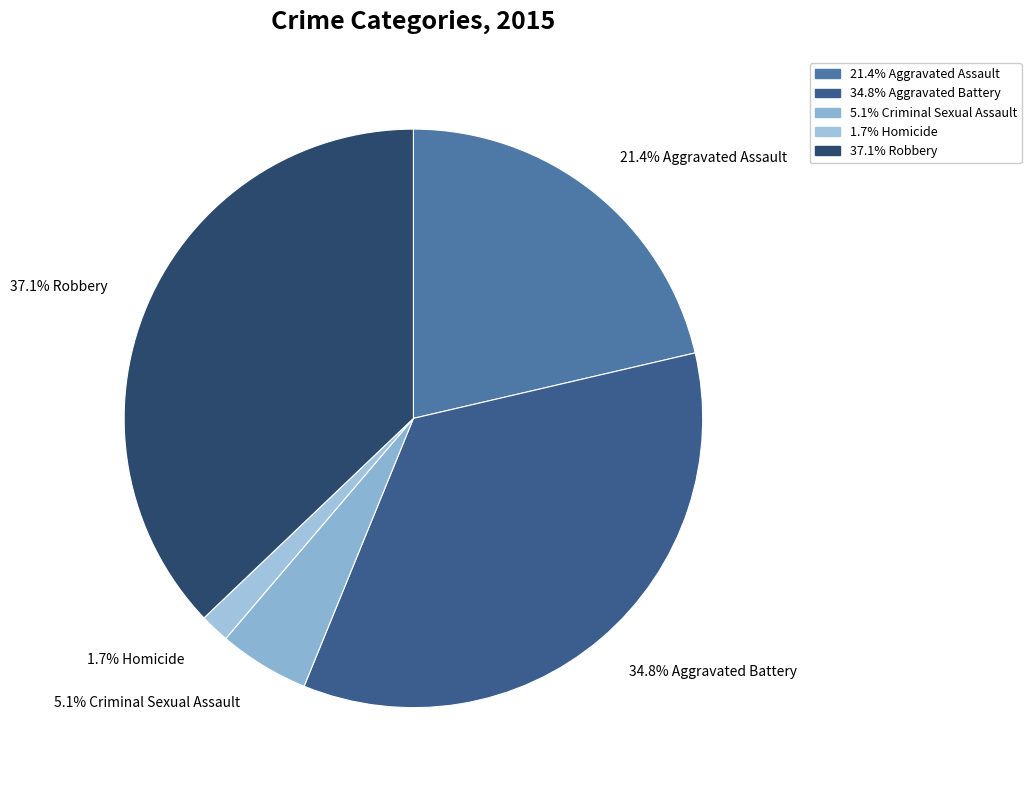

How many segments does this pie chart have?

5